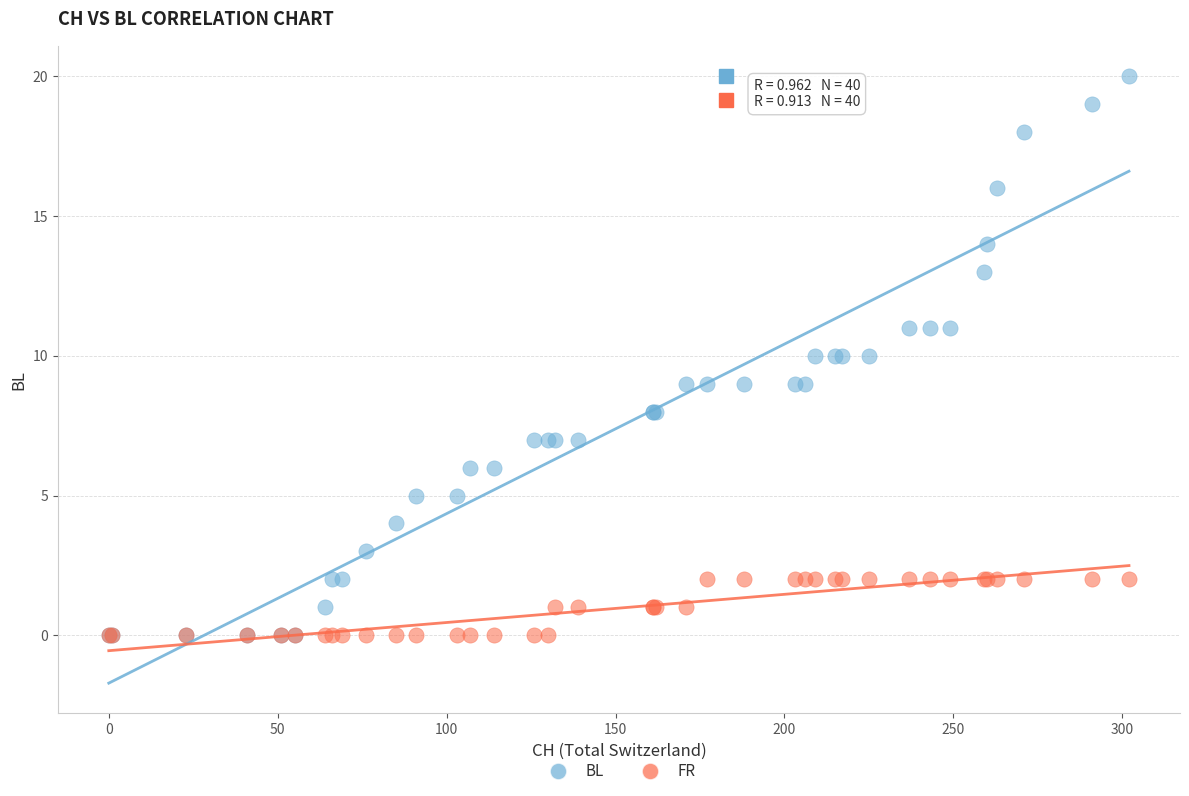

Which series has the largest Y range (max minus min)?

BL